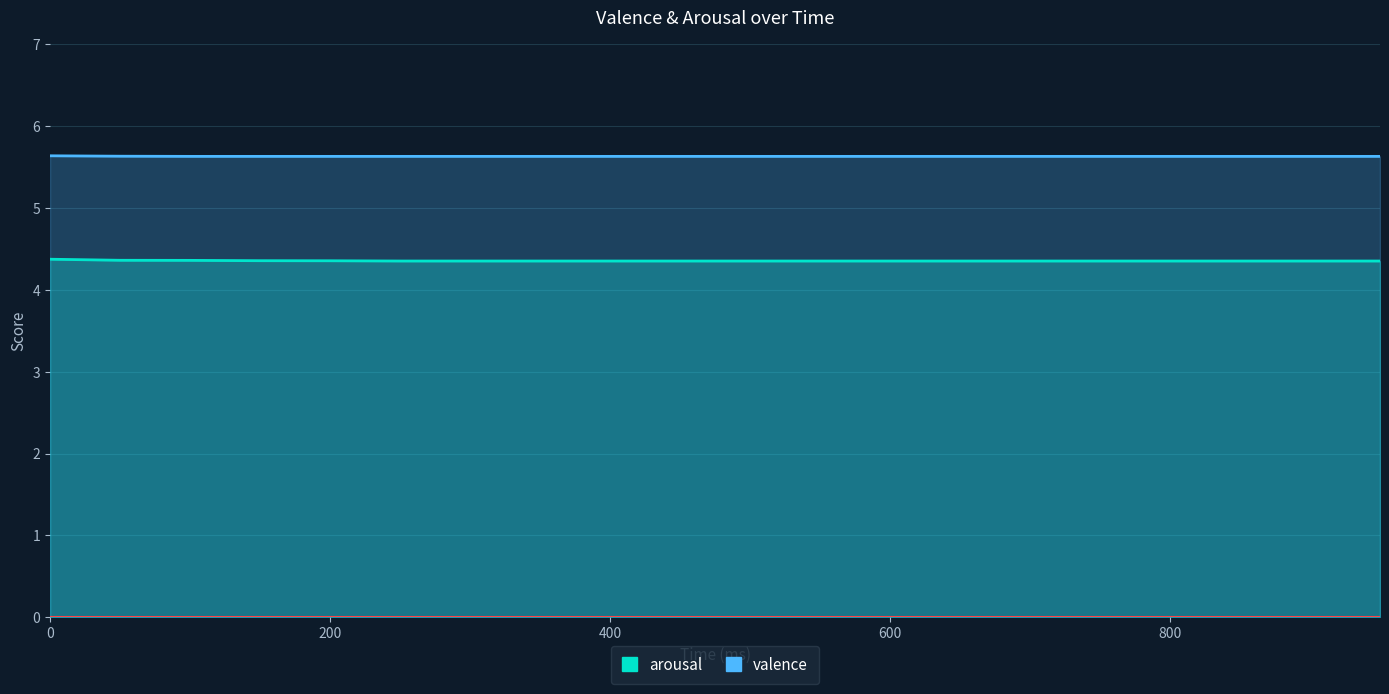

At which label is valence closest to 5?

100